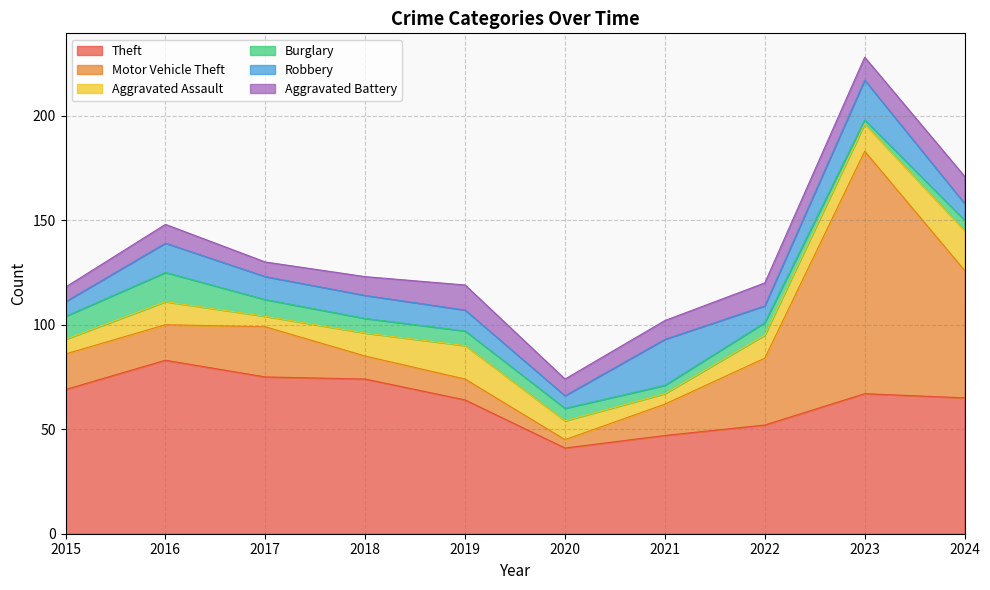

Reading right to left, extract all data points from this chart.

Theft: 65	67	52	47	41	64	74	75	83	69
Motor Vehicle Theft: 61	116	32	15	4	10	11	24	17	17
Aggravated Assault: 19	13	11	5	9	16	11	5	11	7
Burglary: 5	2	6	4	6	7	7	8	14	11
Robbery: 8	19	8	22	6	10	11	11	14	7
Aggravated Battery: 13	11	11	9	8	12	9	7	9	7